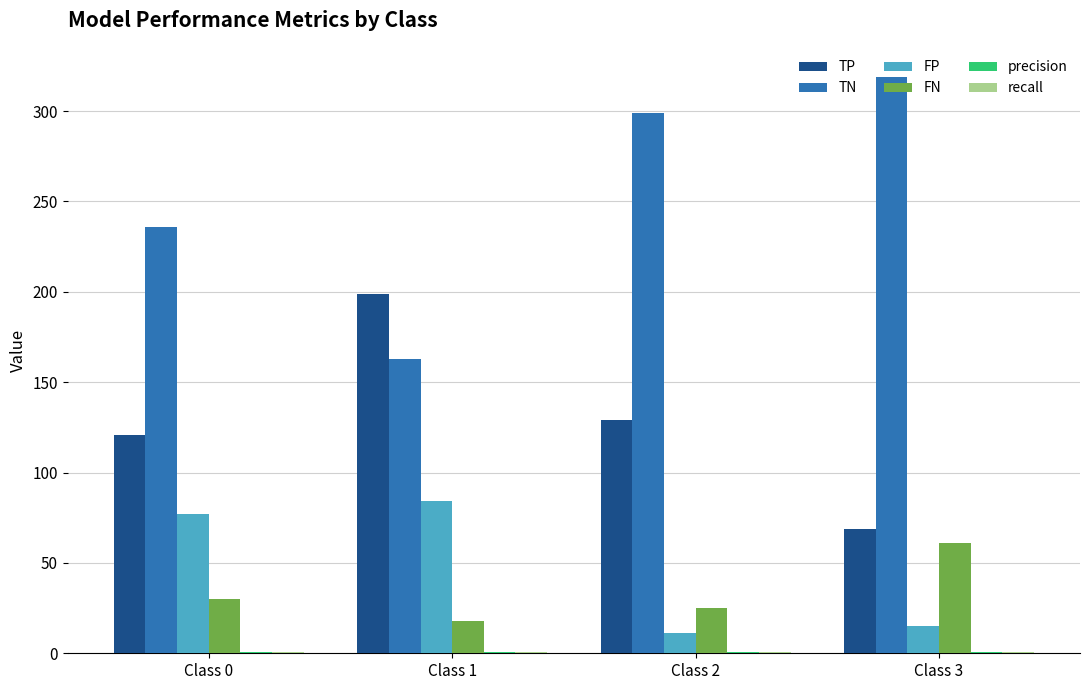

Which series has the largest total across all categories?

TN